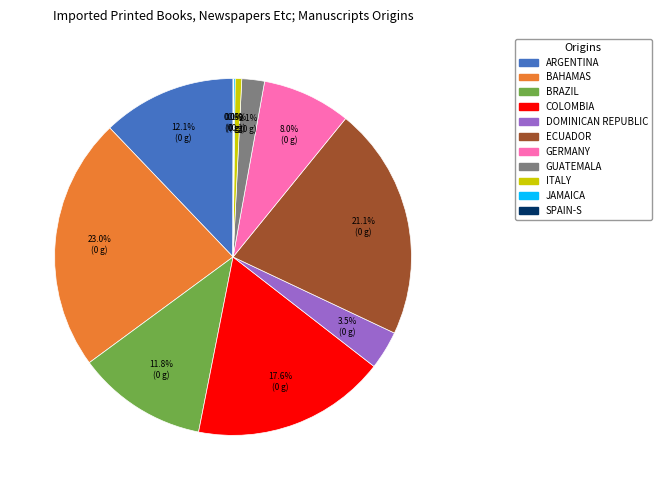

To the nearest percent, what is the difference between the largest and smallest slice percentages?

23%